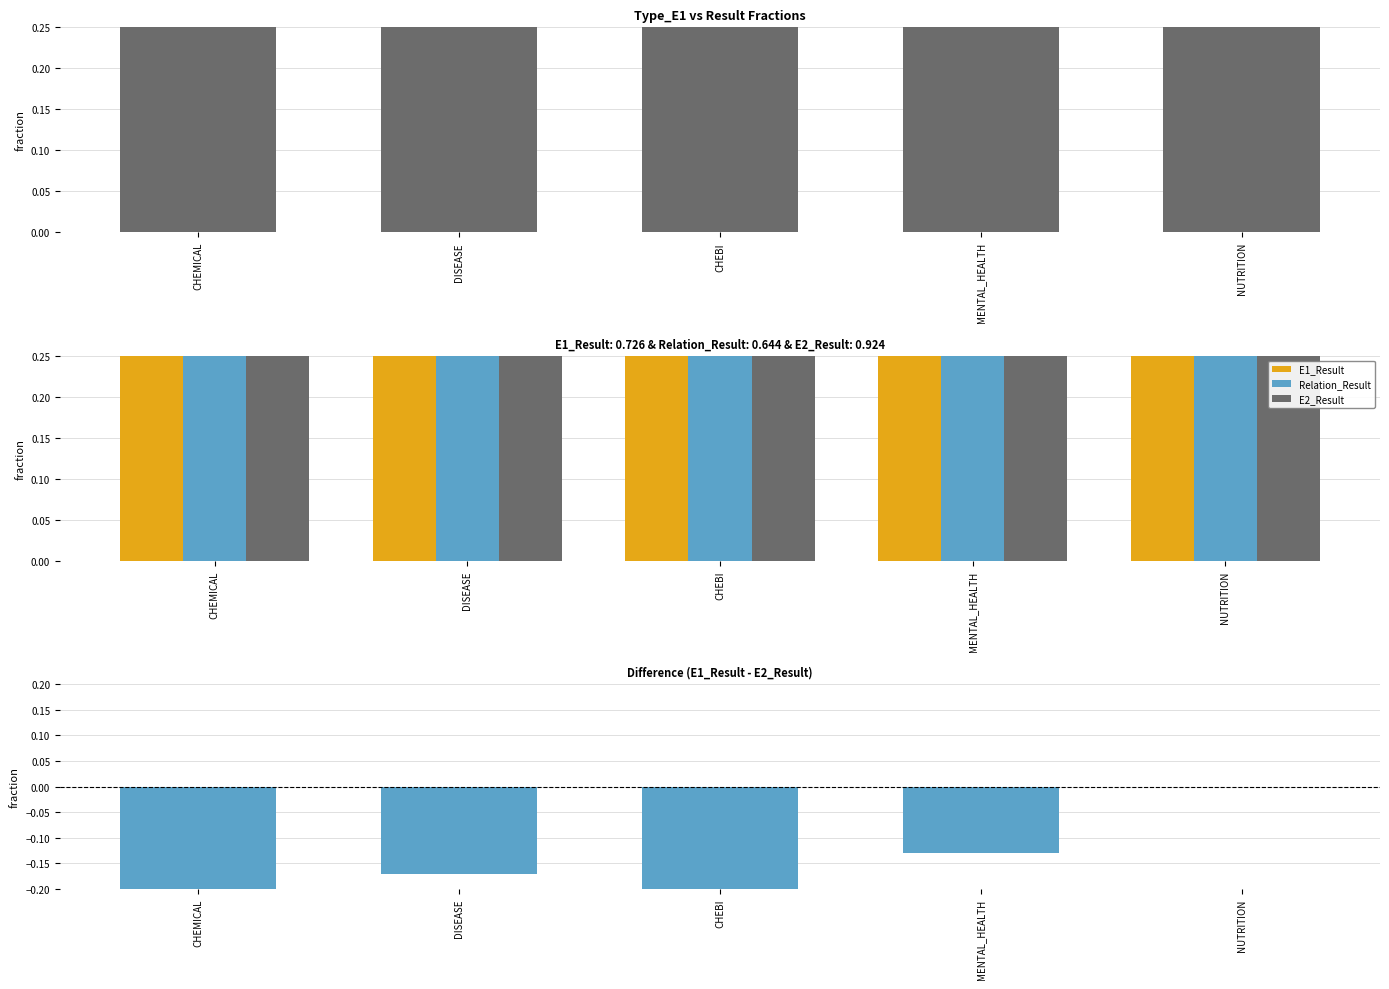

What is the total value across all series at MENTAL_HEALTH?

2.3